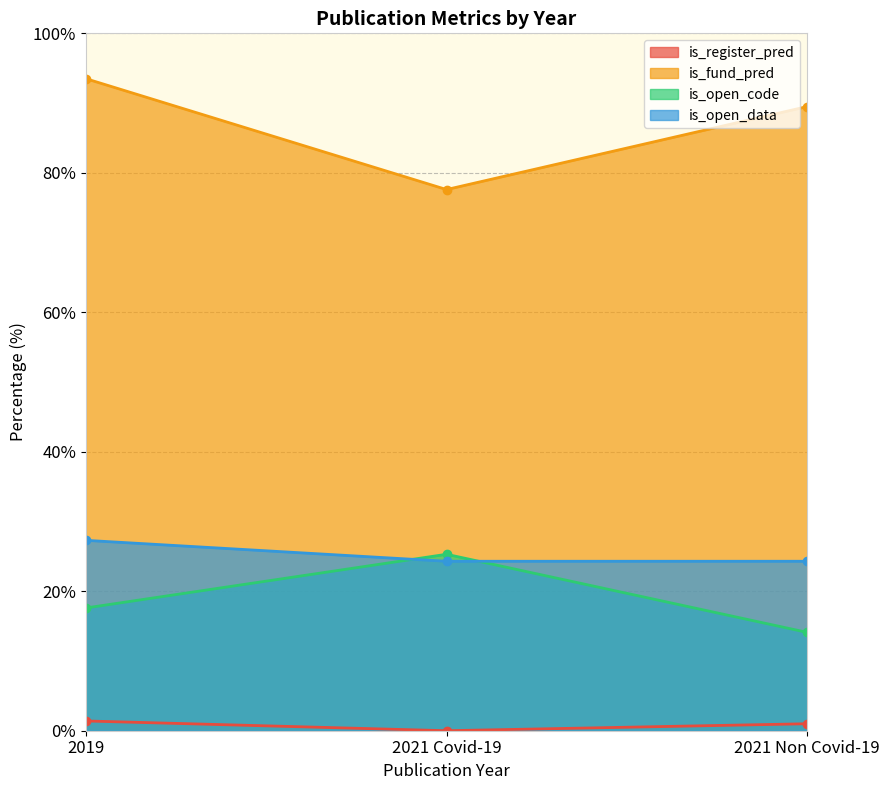

Is the value of is_fund_pred at 2021 Non Covid-19 greater than the value of is_open_code at 2021 Non Covid-19?

Yes